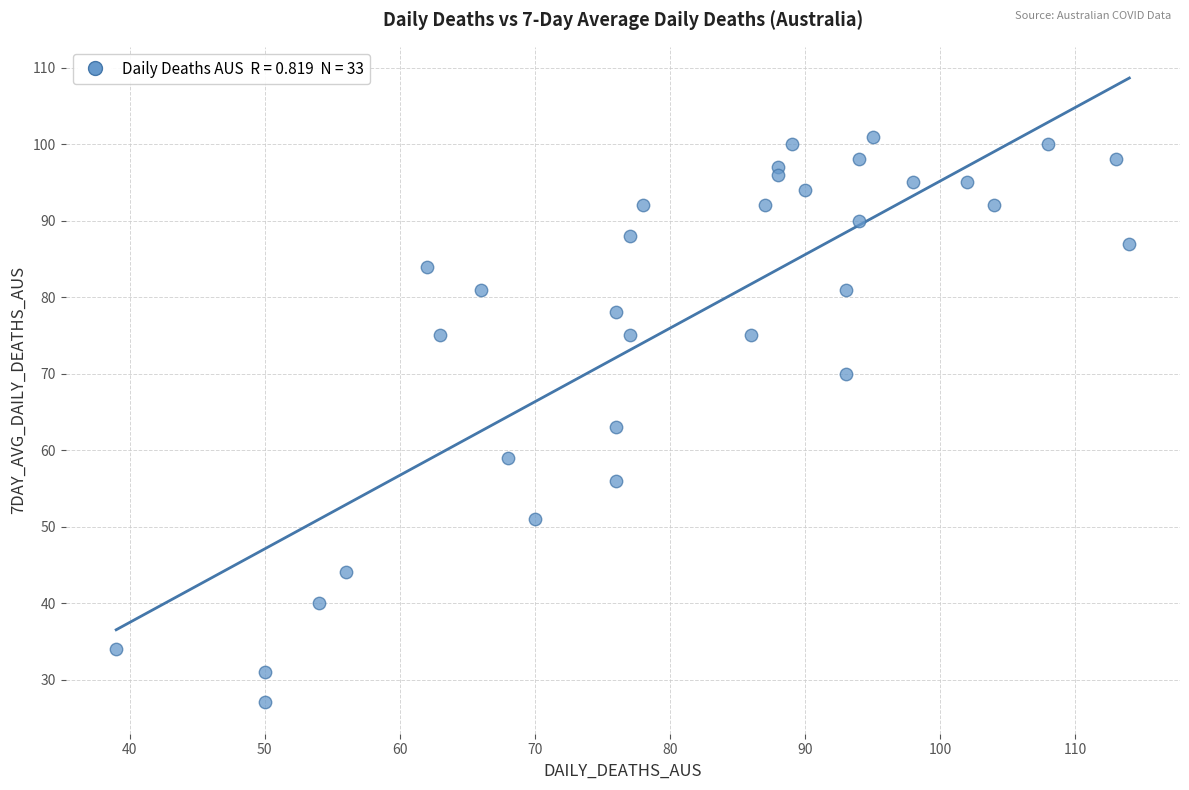

What Y value in the scatter plot is closest to 64?

63